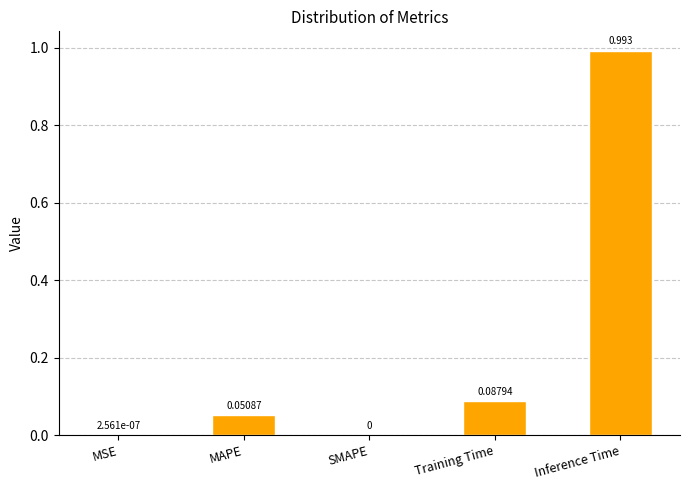

At which category does the chart reach its peak across all series?

Inference Time